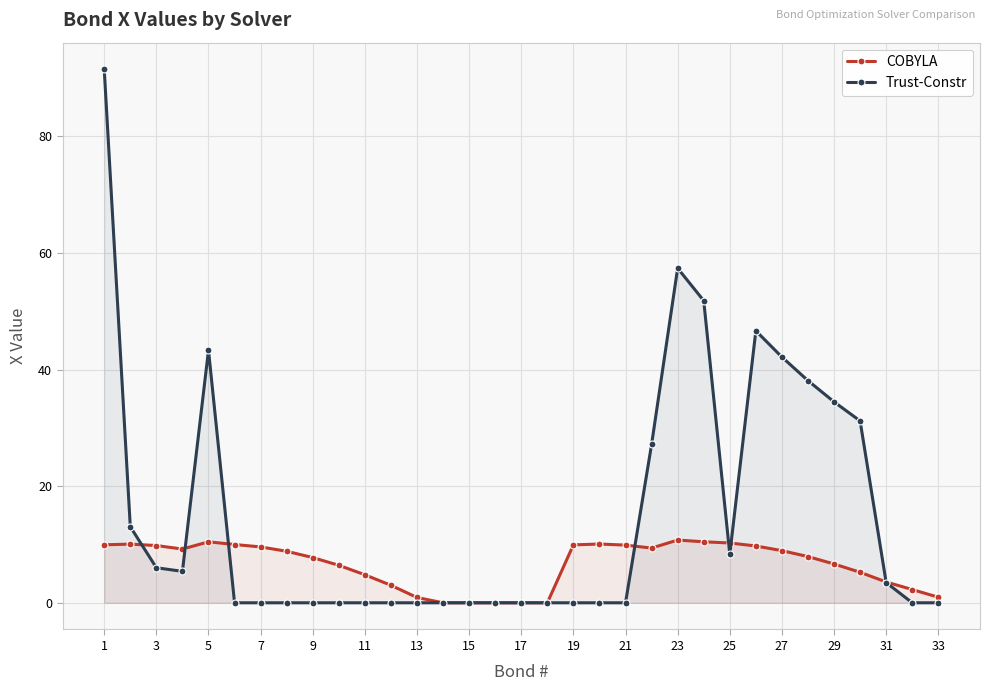

Which series has the widest spread of values?

Trust-Constr